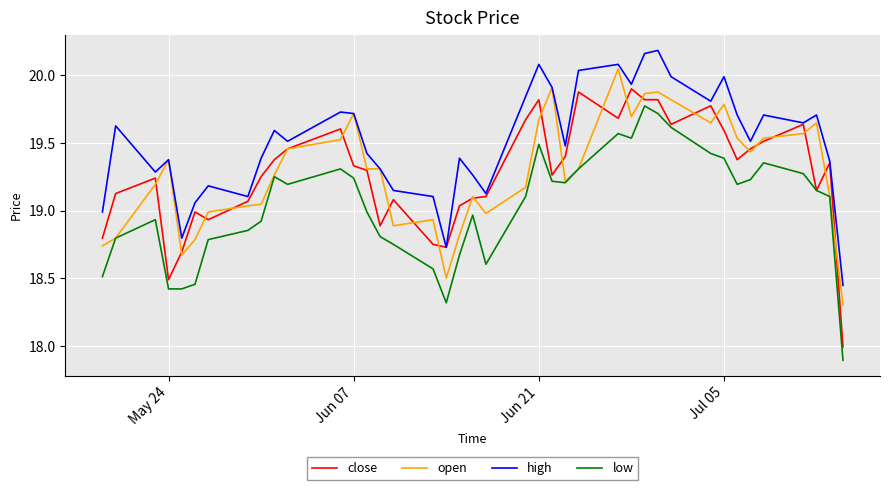

True or false: low and high intersect in this chart.

False